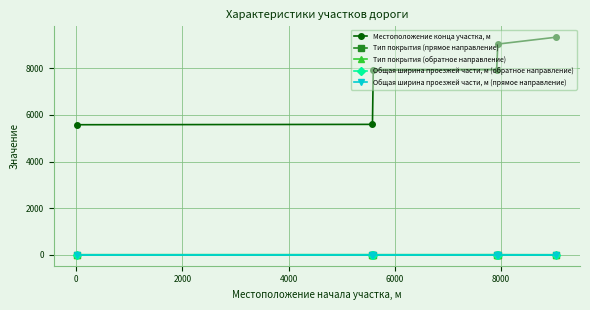

Is this an area chart (filled region under the line)?

No